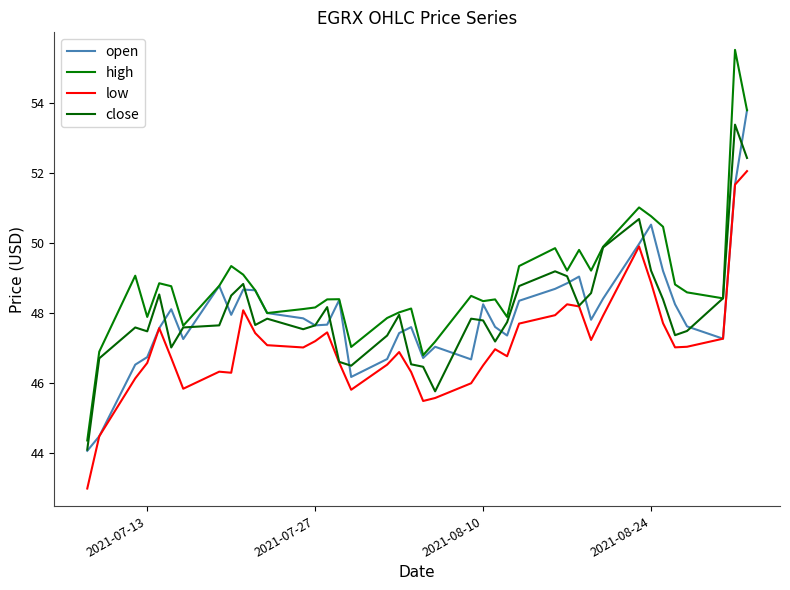

What is the minimum value for low?

43.0